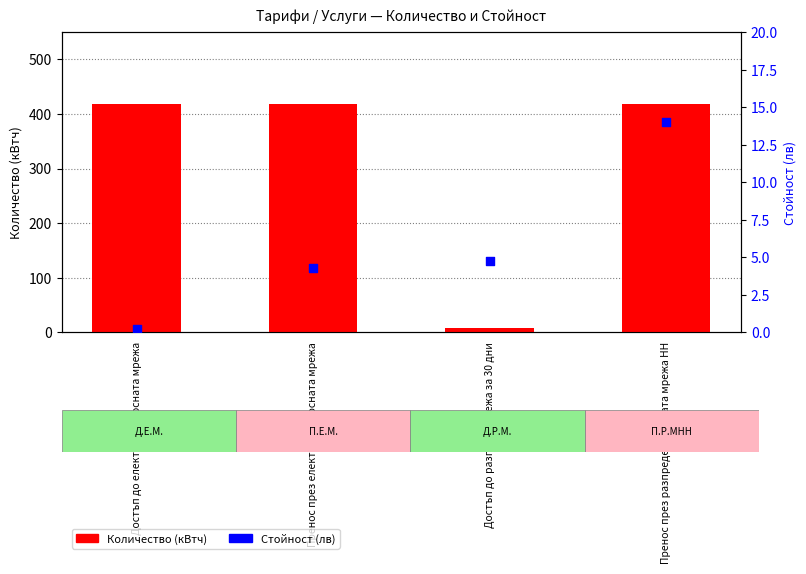

Is the value of Количество (кВтч) at Пренос през разпределителната мрежа НН greater than the value of Стойност (лв) at Достъп до електропреносната мрежа?

Yes